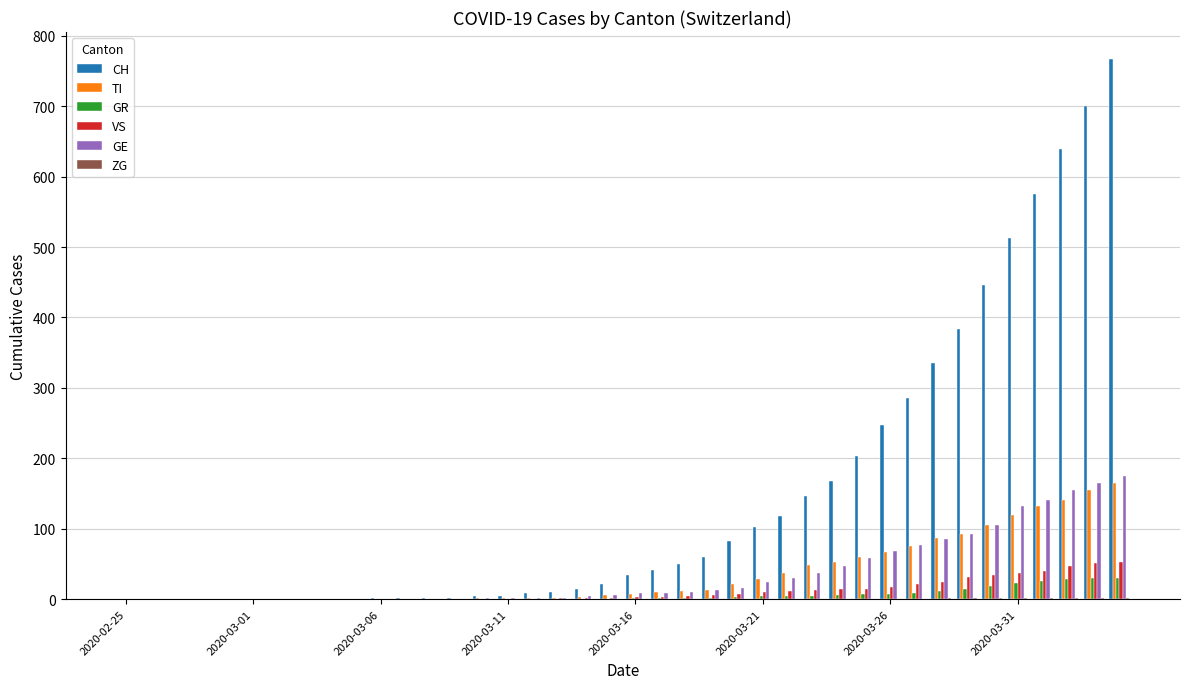

Which series has the largest total across all categories?

CH